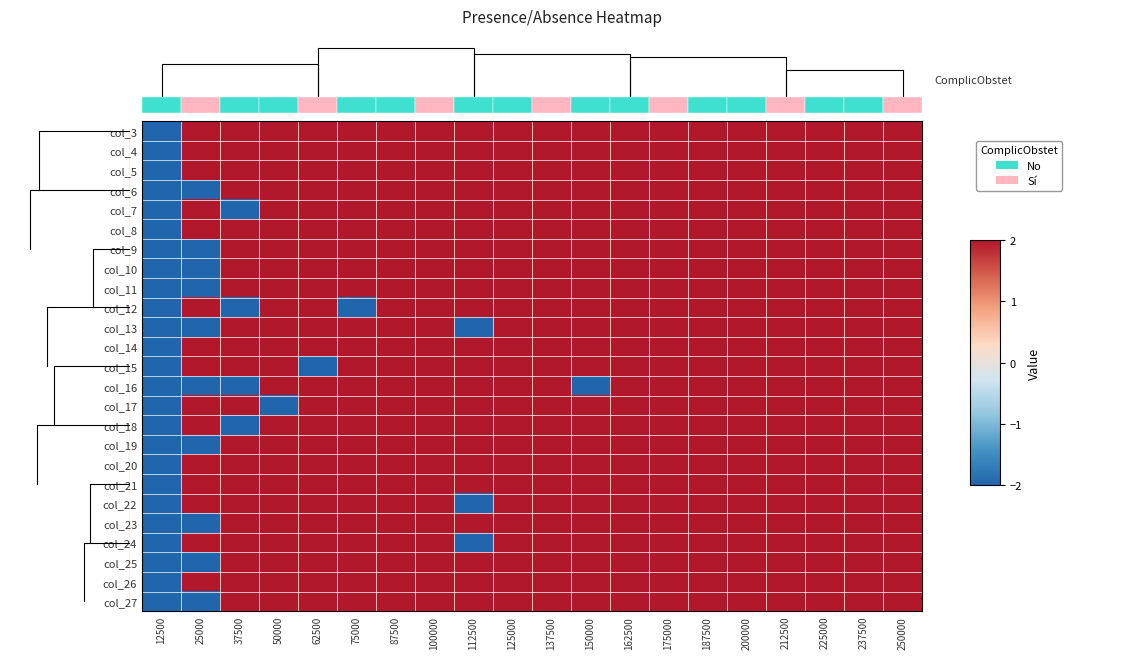

The value of col_23 at 25000 is -3. True or false?

False